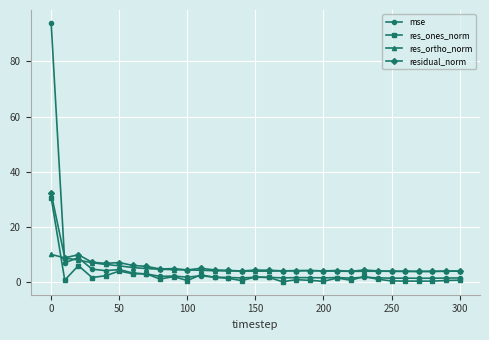

What is the highest value of the res_ones_norm series?

30.6